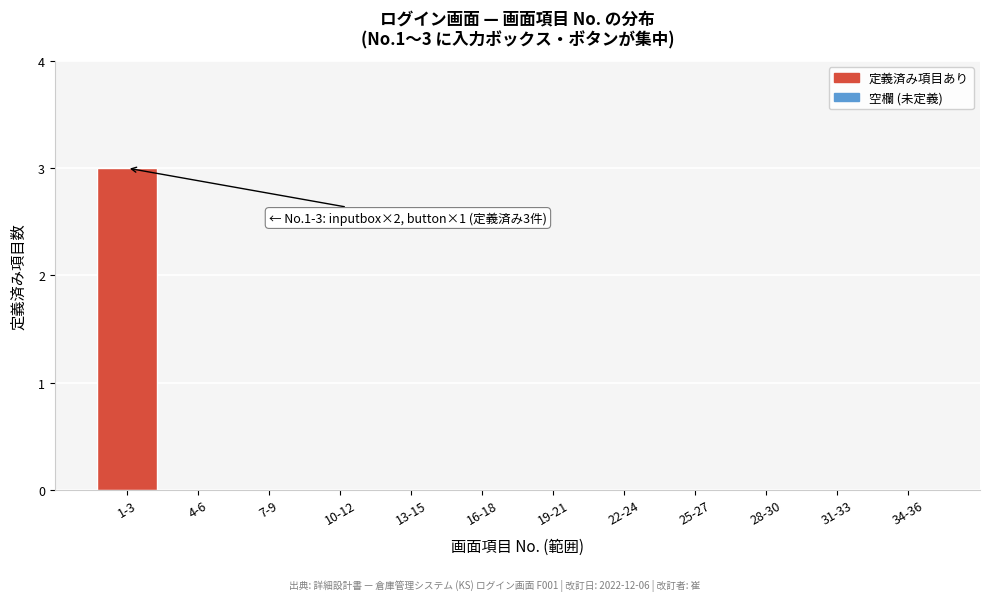

Reading left to right, list all the values displayed in this chart.

1-3=3	4-6=0	7-9=0	10-12=0	13-15=0	16-18=0	19-21=0	22-24=0	25-27=0	28-30=0	31-33=0	34-36=0